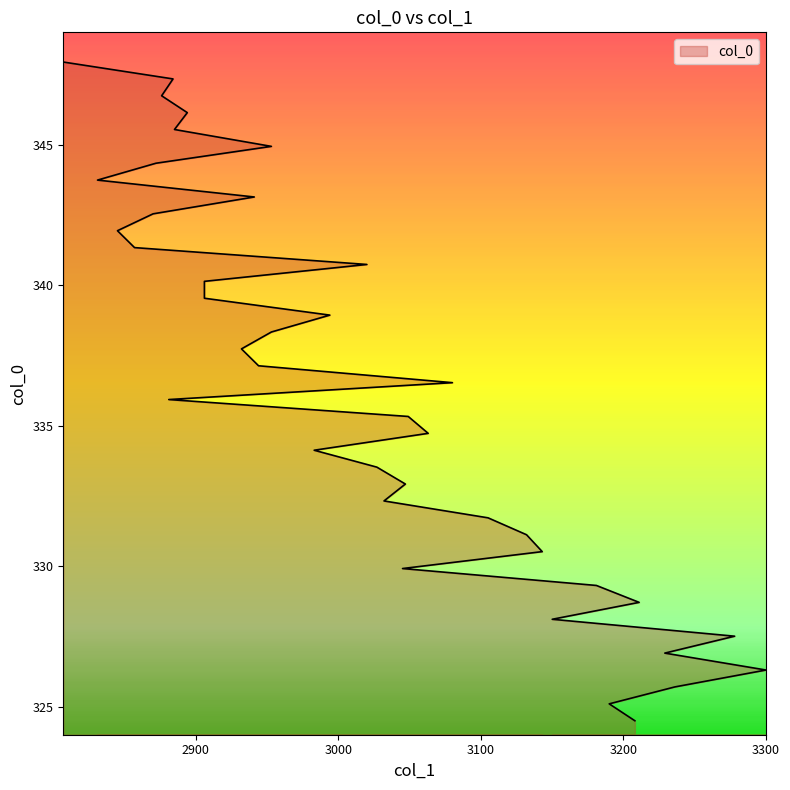

What is the change in value from 3300 to 3032?

+6.0